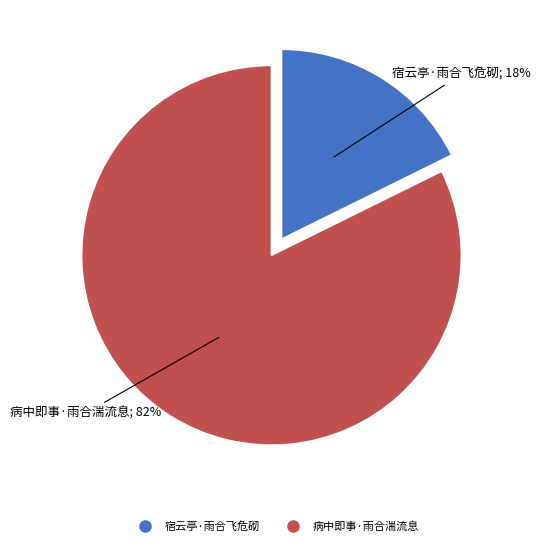

Count the number of slices in the pie.

2